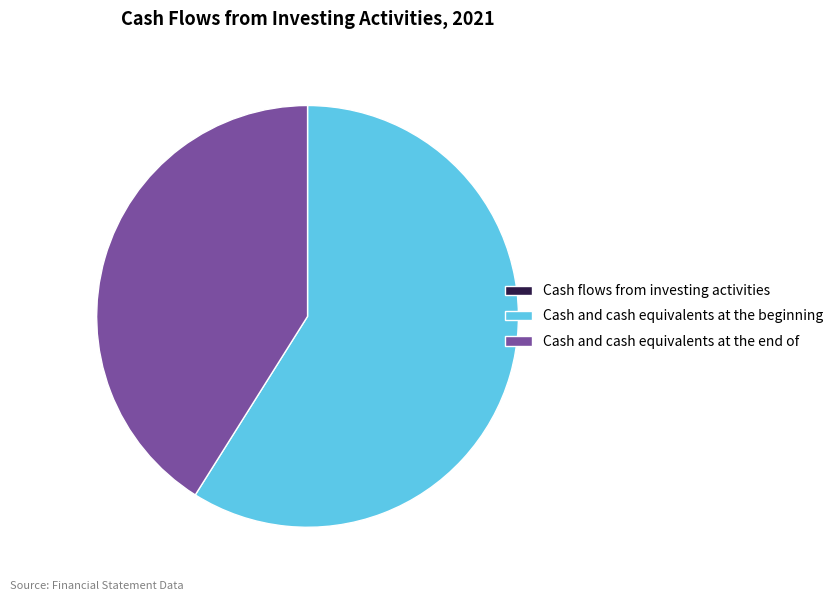

Is it true that Cash and cash equivalents at the end of is 33% of the pie?

False